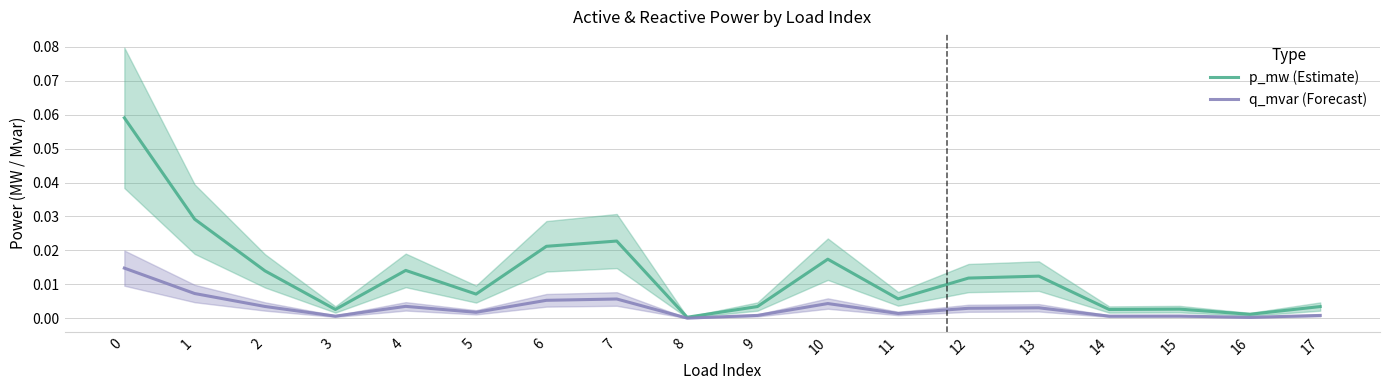

True or false: q_mvar (Forecast) and p_mw (Estimate) intersect in this chart.

False